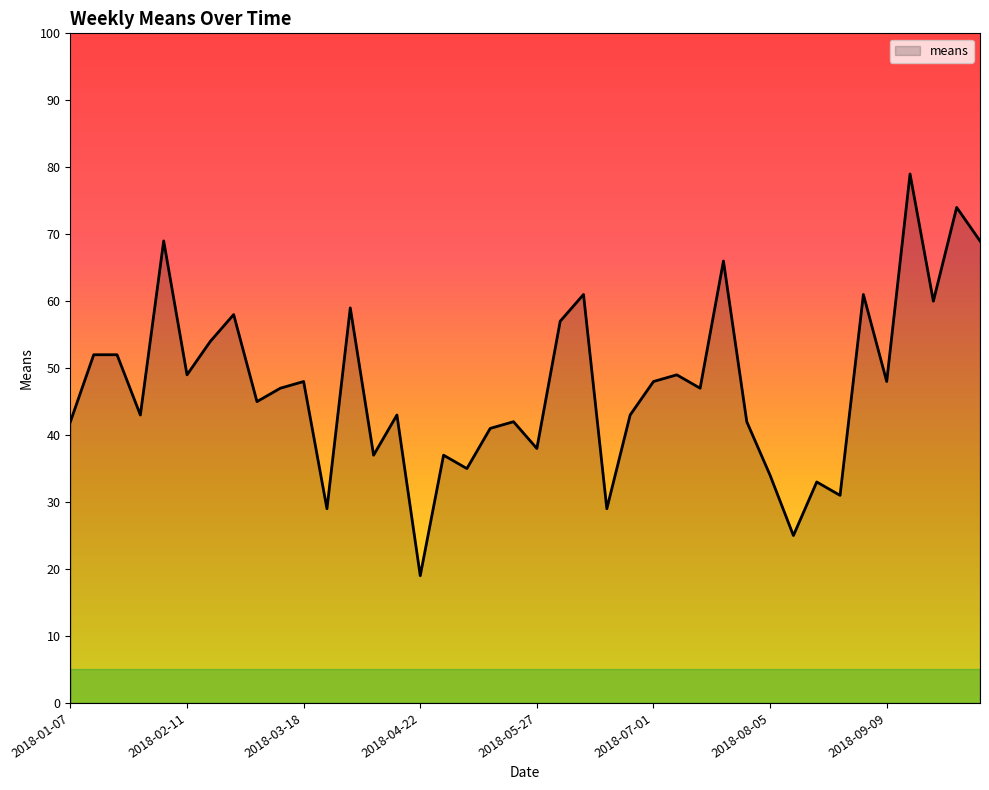

Reading left to right, what are all the values shown in this chart?

42	52	52	43	69	49	54	58	45	47	48	29	59	37	43	19	37	35	41	42	38	57	61	29	43	48	49	47	66	42	34	25	33	31	61	48	79	60	74	69